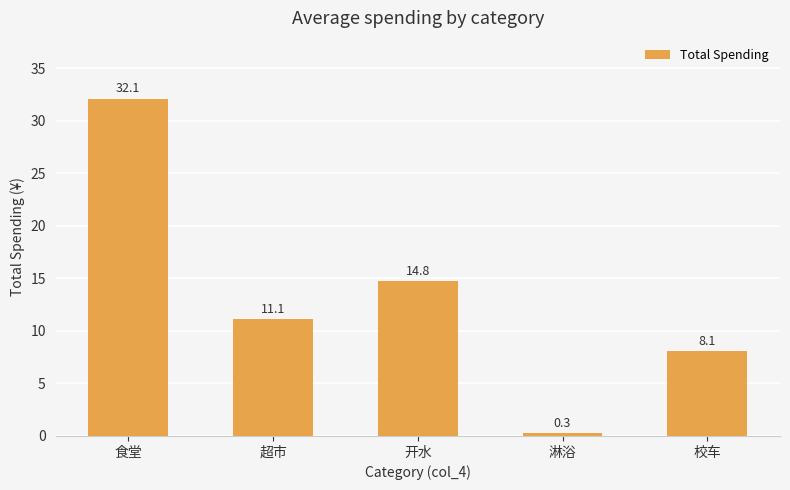

What is the value of the 3rd bar from the left?

14.8